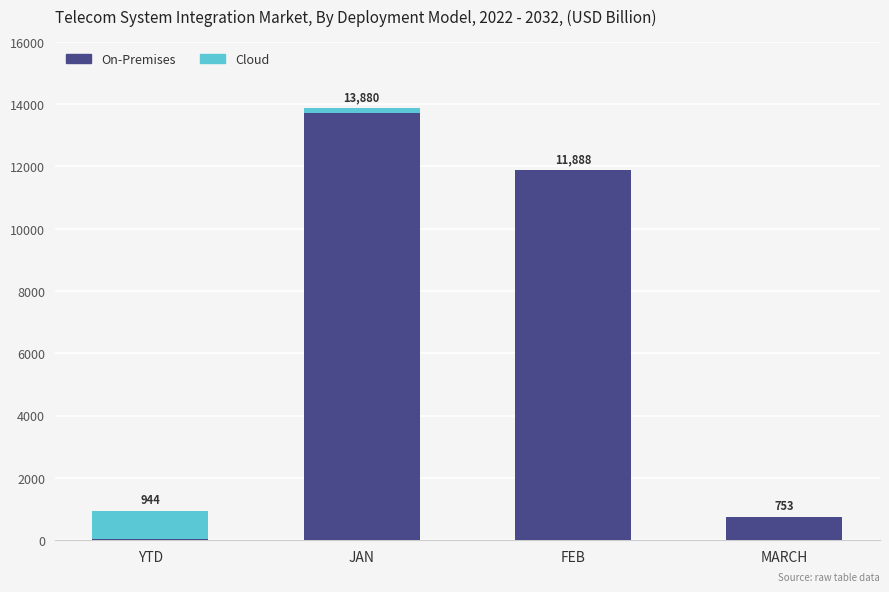

The value of On-Premises at JAN is 3843. True or false?

False